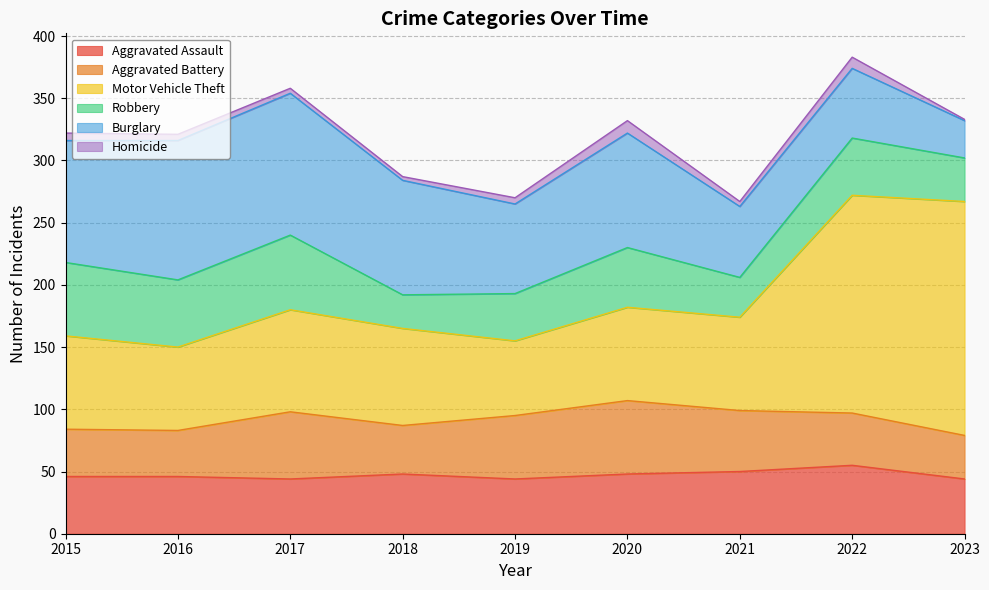

At which label does Robbery first exceed 46?

2015